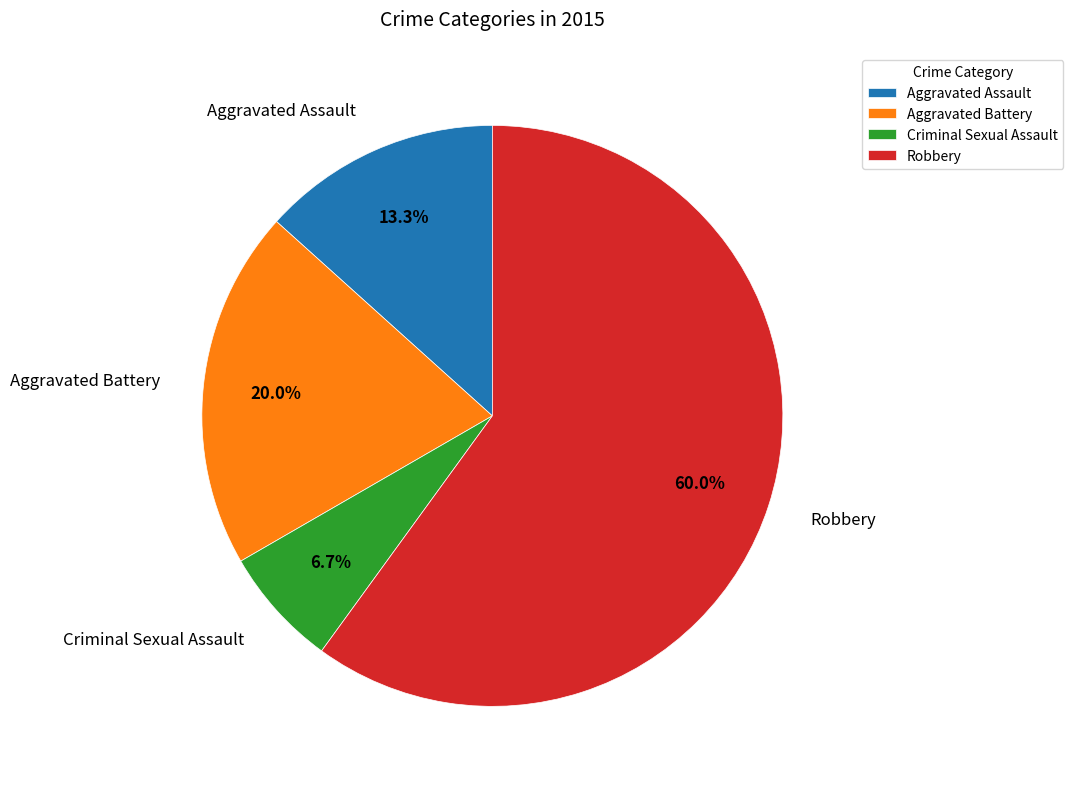

Which has a higher value, Aggravated Battery or Robbery?

Robbery